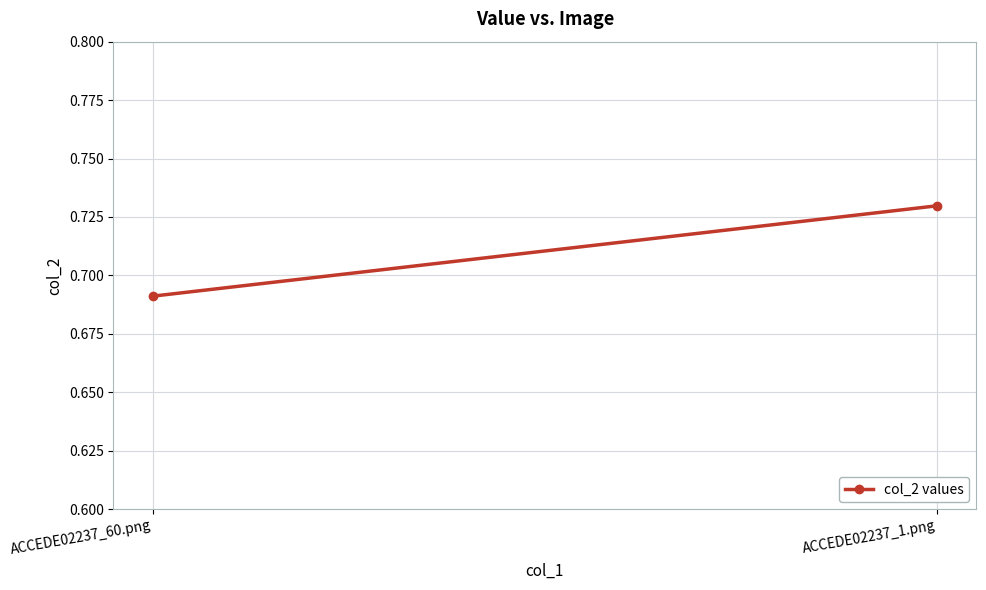

What is the smallest value displayed?

0.7